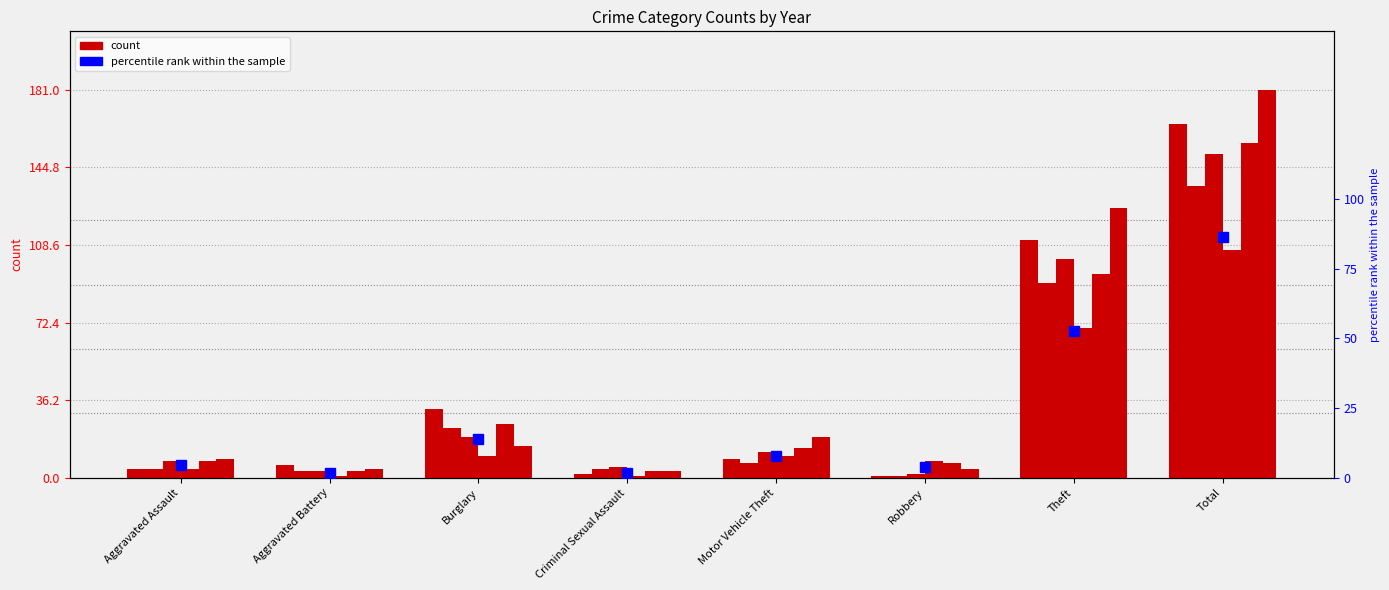

What is the label of the 3rd bar from the left?

Burglary